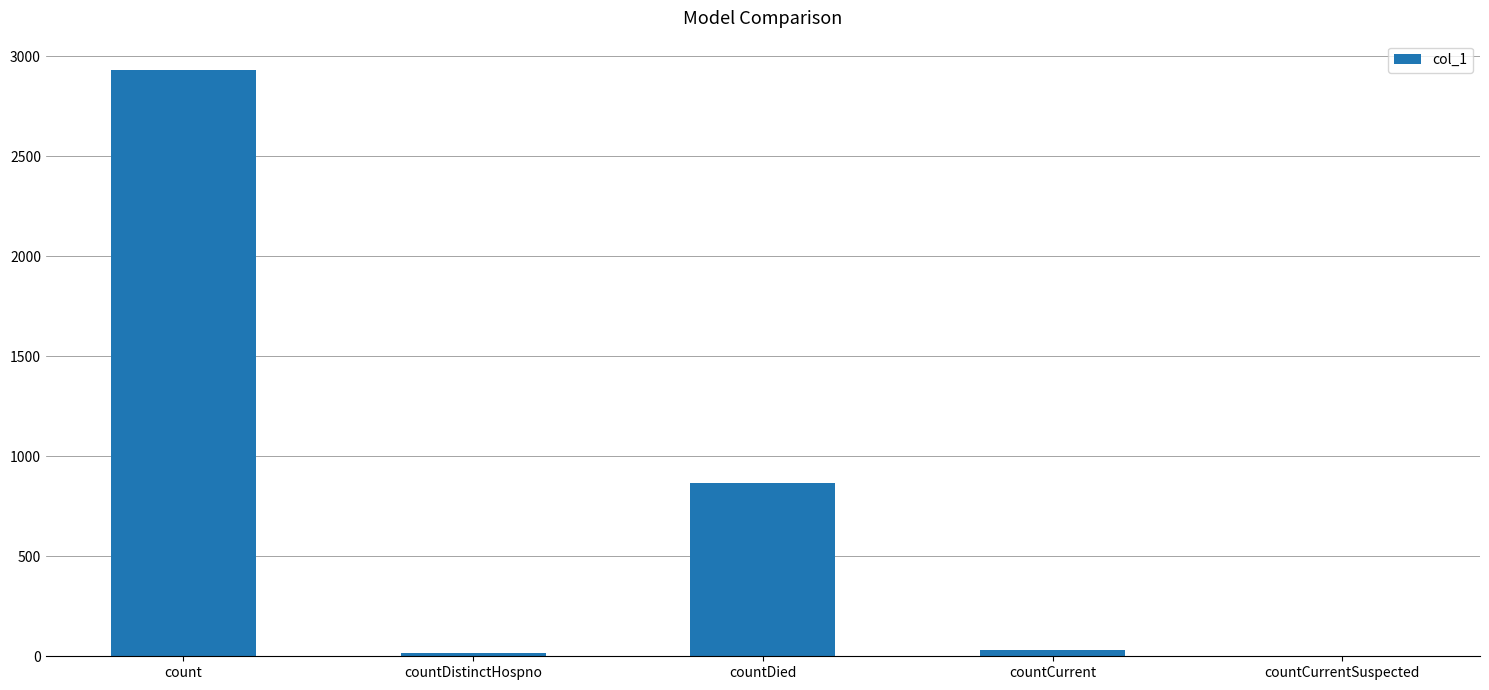

What value does the data have at countCurrent, to the nearest 50?

50